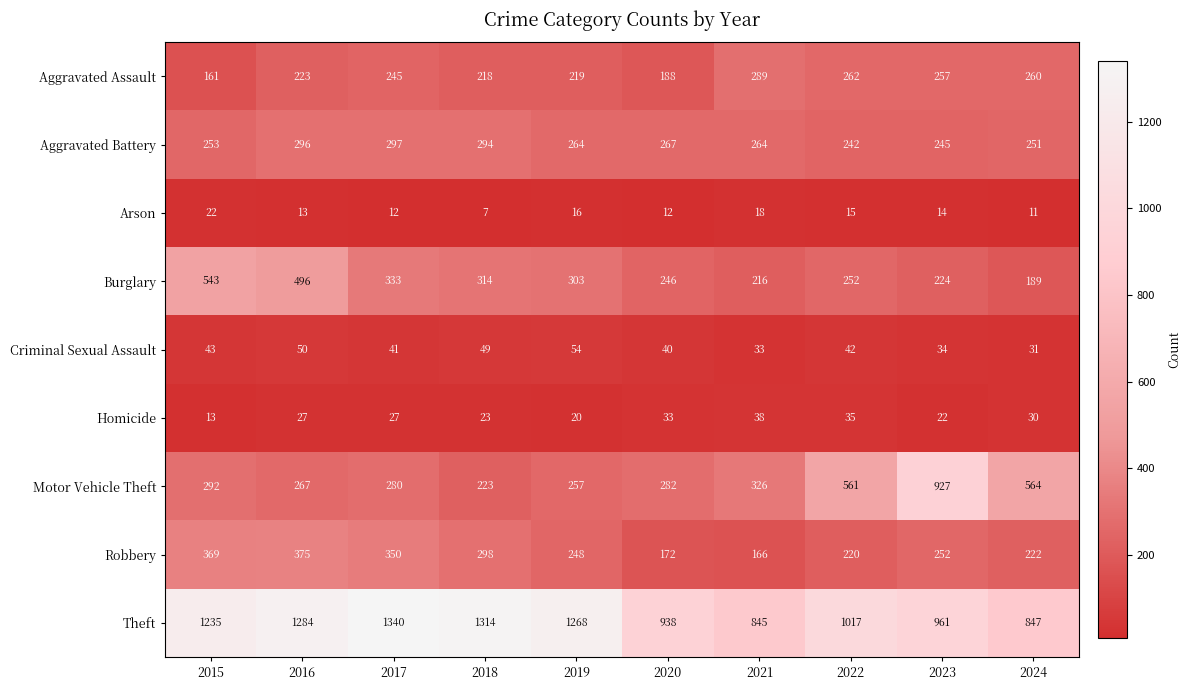

True or false: Robbery has a value of 88 at 2021.

False